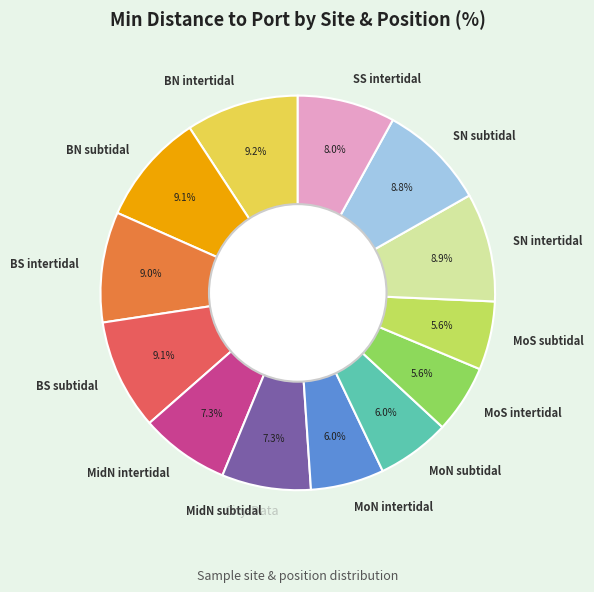

Do SS intertidal and MoN intertidal together represent more than half of the pie?

No